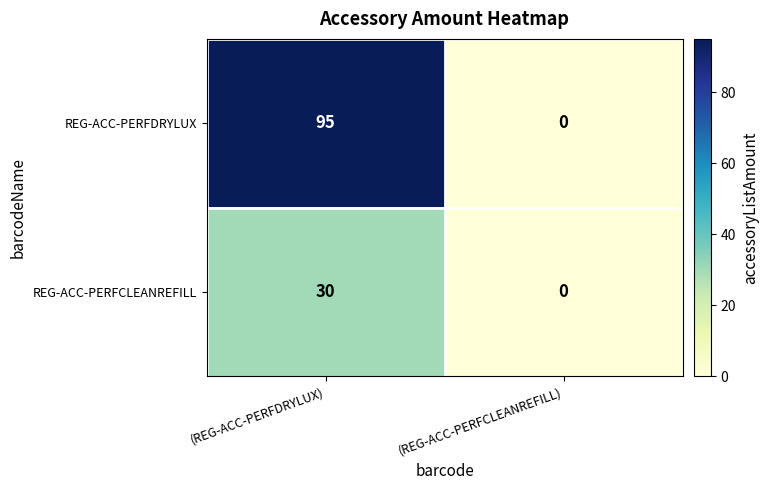

What is the sum of all REG-ACC-PERFDRYLUX values?

95